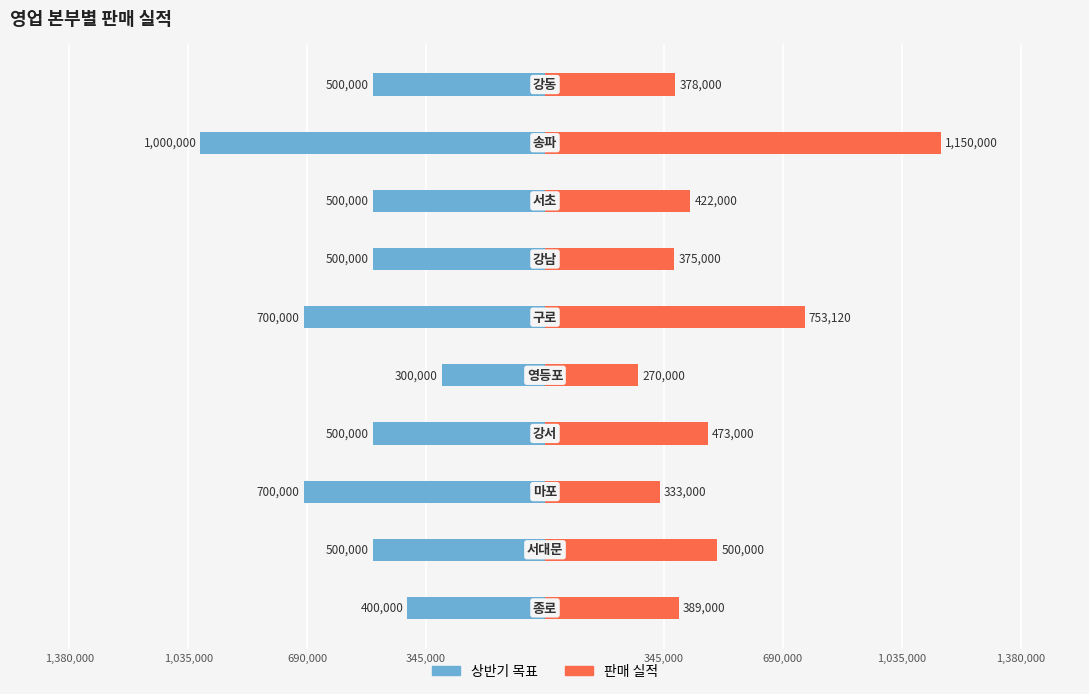

What is the difference between the 판매 실적 values at 345,000 and 690,000?

111000